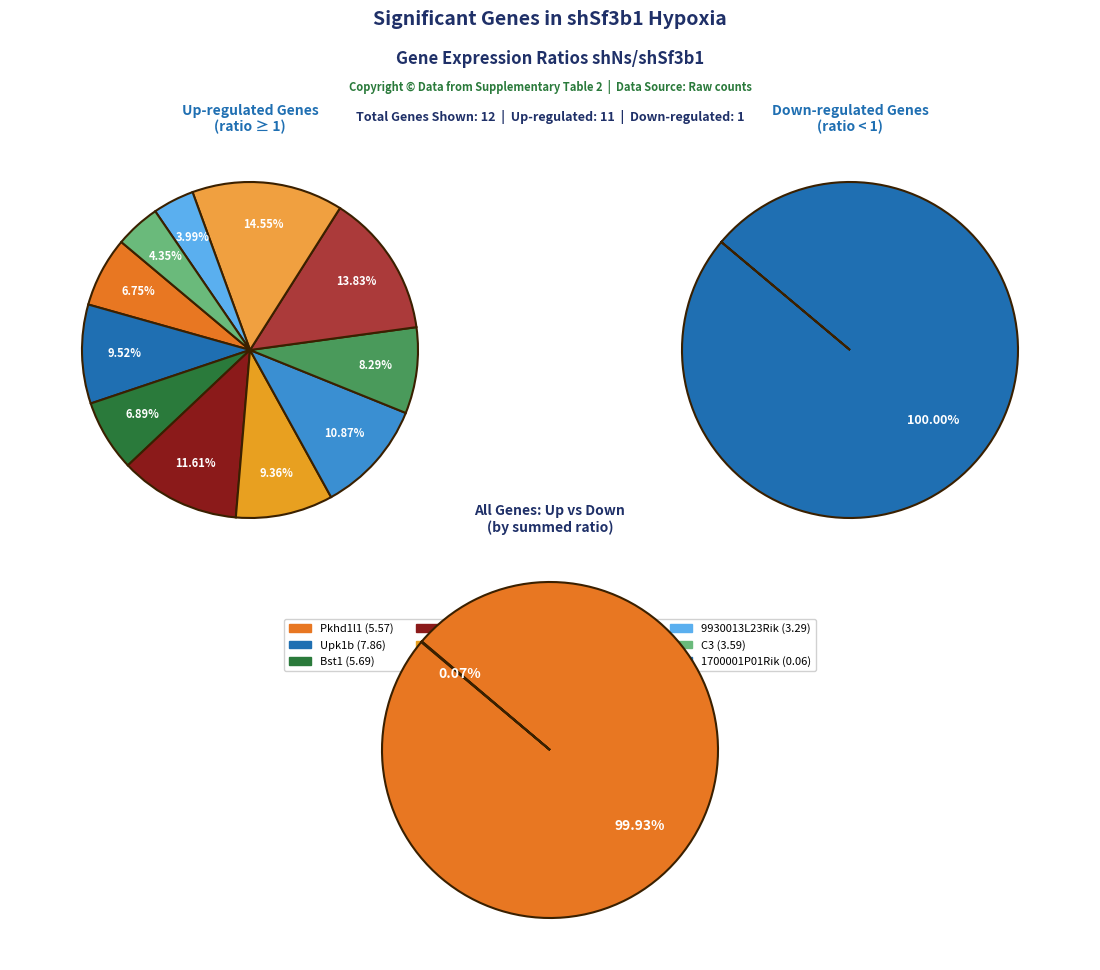

Approximately how many times larger is the value at Efemp1 compared to Pkhd1l1?

1.7